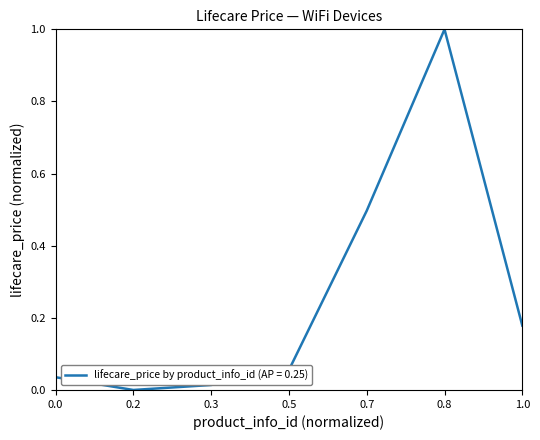

How many lines are shown in the chart?

1